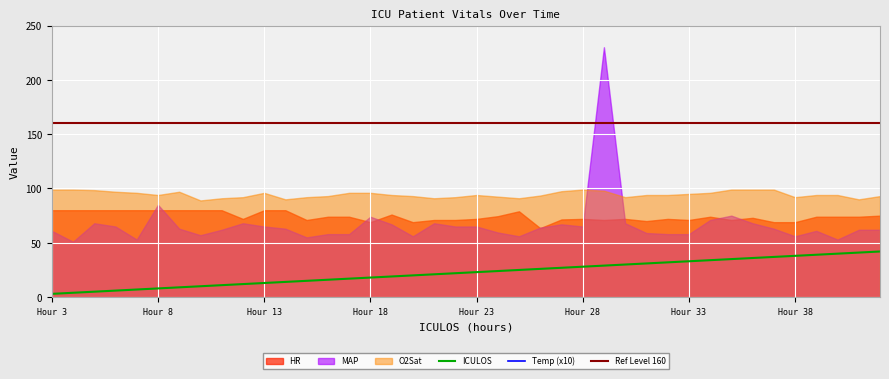

How many distinct data groups are displayed?

5